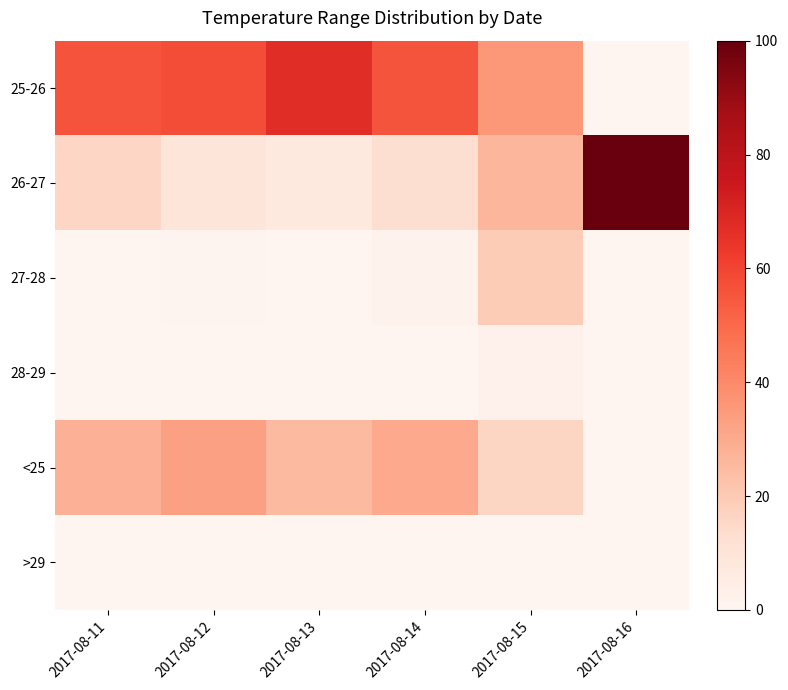

Reading left to right, transcribe all the data shown in this chart.

25-26: 2017-08-11=56.0	2017-08-12=57.7	2017-08-13=67.4	2017-08-14=55.6	2017-08-15=35.7	2017-08-16=0.0
26-27: 2017-08-11=16.0	2017-08-12=9.0	2017-08-13=7.4	2017-08-14=12.7	2017-08-15=26.5	2017-08-16=100.0
27-28: 2017-08-11=0.0	2017-08-12=0.5	2017-08-13=0.0	2017-08-14=1.6	2017-08-15=19.4	2017-08-16=0.0
28-29: 2017-08-11=0.0	2017-08-12=0.0	2017-08-13=0.0	2017-08-14=0.0	2017-08-15=2.0	2017-08-16=0.0
<25: 2017-08-11=28.0	2017-08-12=32.9	2017-08-13=25.1	2017-08-14=30.2	2017-08-15=16.3	2017-08-16=0.0
>29: 2017-08-11=0.0	2017-08-12=0.0	2017-08-13=0.0	2017-08-14=0.0	2017-08-15=0.0	2017-08-16=0.0